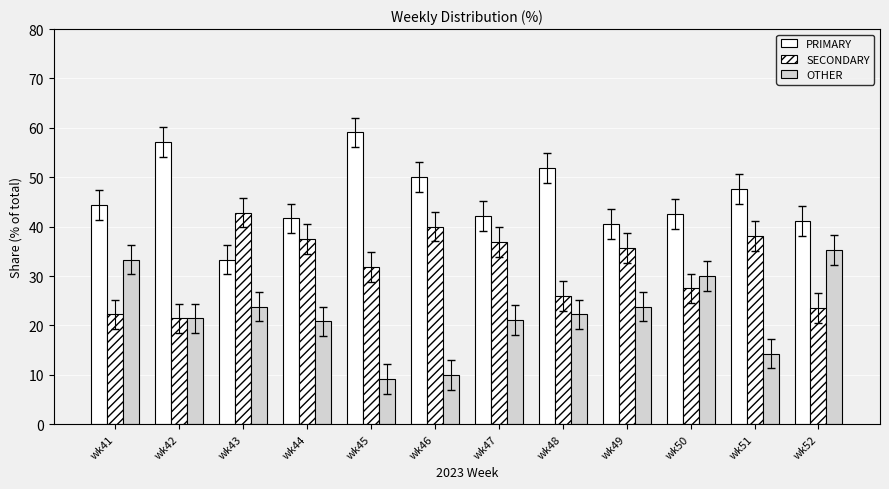

Is it true that OTHER equals 49.7 at wk50?

False